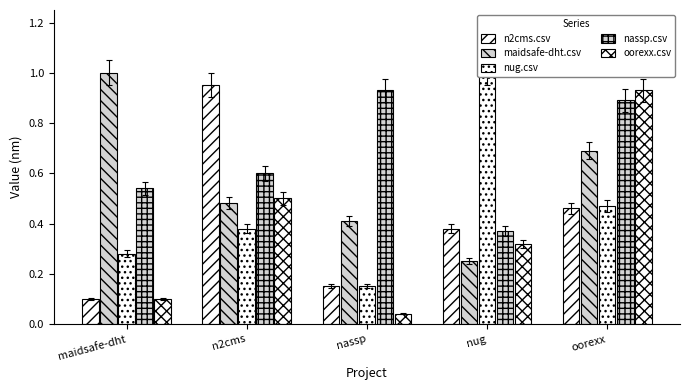

Which has a higher value, maidsafe-dht or nug?

nug